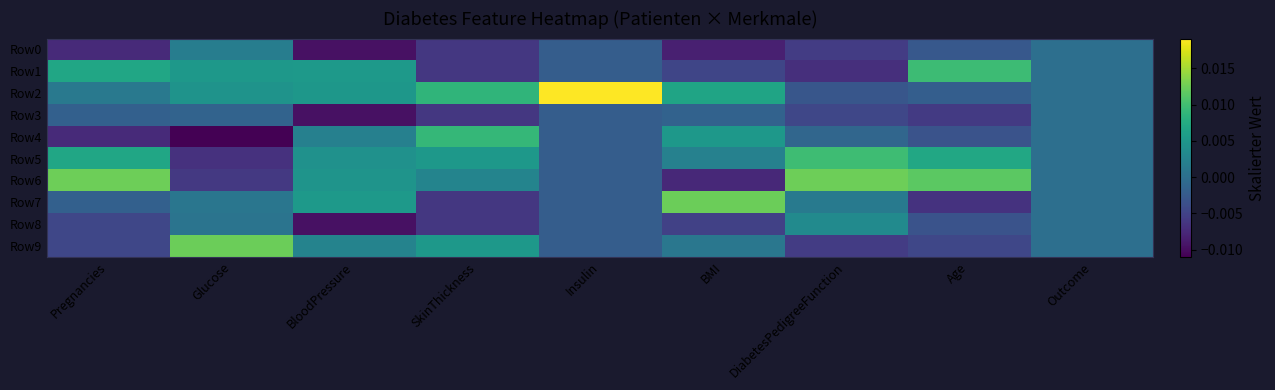

How many data points does each series have?

9